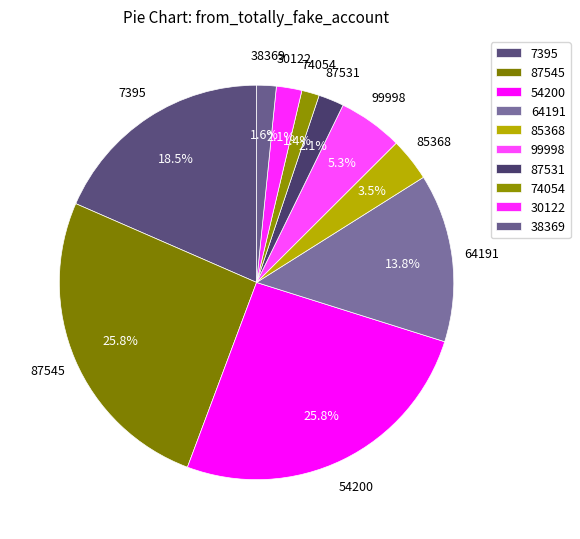

What is the total percentage of 54200 and 7395?

44.3%